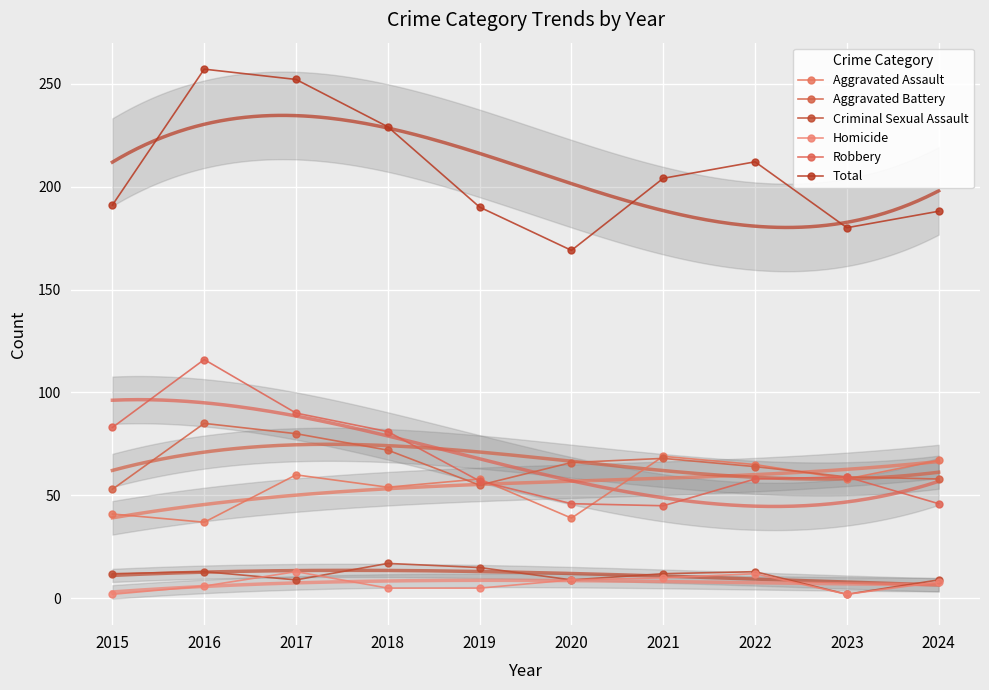

What is the minimum value for Criminal Sexual Assault?

2